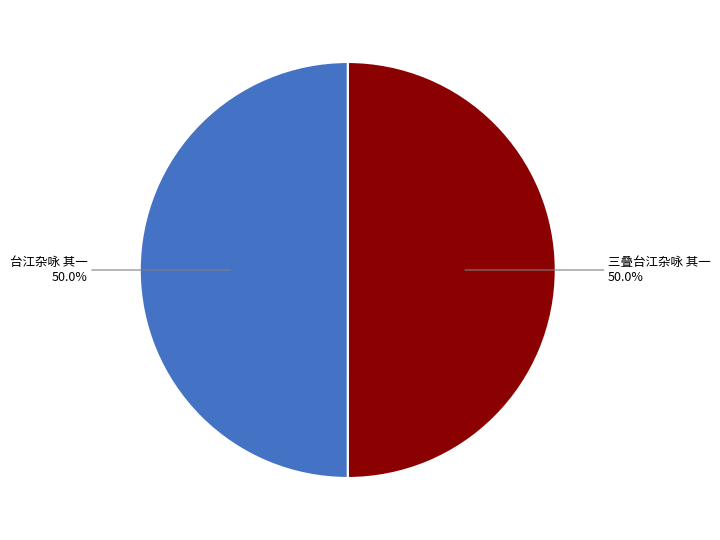

What is the ratio of the value at 三叠台江杂咏 其一 to the value at 台江杂咏 其一?

1.0